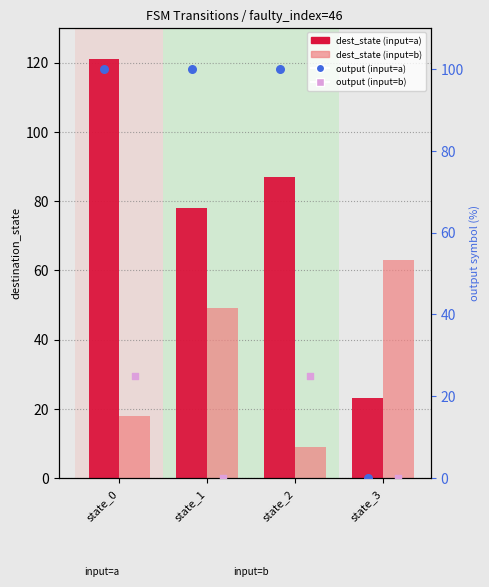

Which series reaches the minimum Y coordinate?

output (input=a)